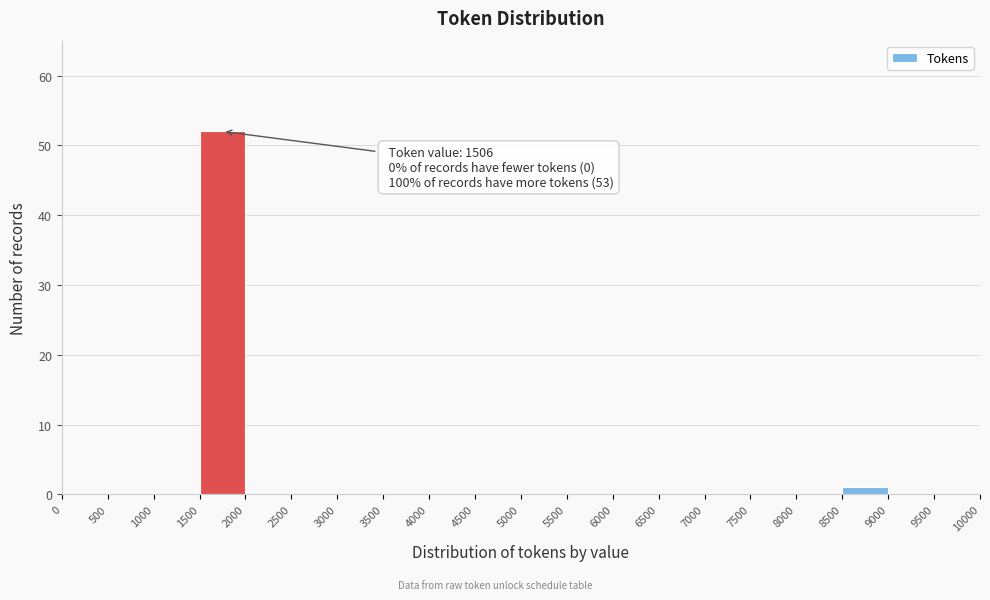

Over which range of the x-axis is the bar tallest?

1500 to 2000